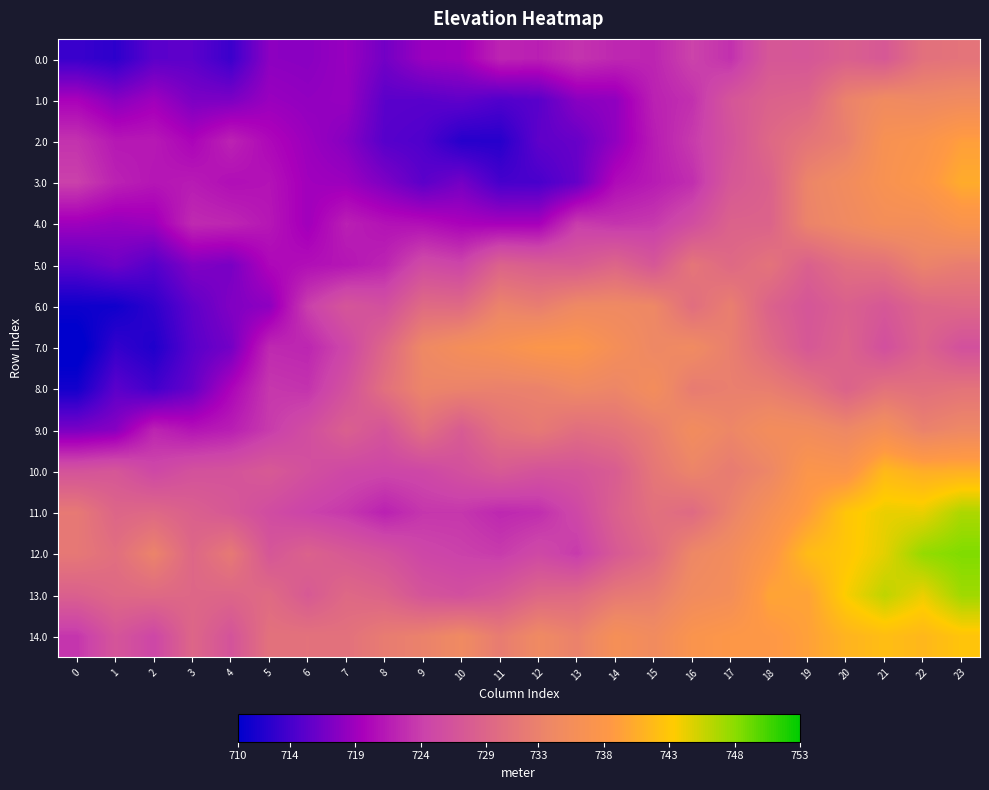

Reading right to left, list all the values displayed in this chart.

0.0: 23=731.0	22=730.6	21=727.2	20=728.2	19=726.9	18=727.0	17=723.0	16=724.3	15=722.2	14=722.4	13=723.3	12=721.7	11=722.2	10=719.1	9=718.7	8=716.5	7=718.6	6=717.8	5=717.9	4=713.4	3=715.2	2=715.2	1=712.6	0=713.3
1.0: 23=734.7	22=734.2	21=734.7	20=733.1	19=728.9	18=728.5	17=726.8	16=723.0	15=721.9	14=718.2	13=717.8	12=715.1	11=714.7	10=715.5	9=715.1	8=715.2	7=718.5	6=718.2	5=718.7	4=717.0	3=717.0	2=719.0	1=717.7	0=719.6
2.0: 23=739.2	22=737.3	21=736.6	20=732.7	19=731.2	18=729.4	17=726.4	16=723.7	15=721.5	14=718.2	13=715.9	12=715.4	11=712.3	10=712.2	9=714.5	8=715.0	7=717.6	6=718.8	5=720.1	4=722.1	3=719.8	2=721.4	1=721.3	0=723.2
3.0: 23=740.4	22=738.0	21=736.7	20=734.9	19=733.5	18=728.5	17=727.1	16=722.8	15=721.5	14=720.3	13=715.8	12=714.2	11=714.0	10=716.6	9=715.2	8=717.1	7=718.8	6=719.1	5=720.9	4=720.6	3=721.5	2=721.1	1=722.0	0=724.2
4.0: 23=737.3	22=735.6	21=735.7	20=734.5	19=733.3	18=728.7	17=728.6	16=725.7	15=723.6	14=723.2	13=723.9	12=719.4	11=719.4	10=719.7	9=720.6	8=720.9	7=721.8	6=719.1	5=721.2	4=722.3	3=722.6	2=718.9	1=718.4	0=719.0
5.0: 23=732.4	22=733.2	21=730.8	20=730.4	19=728.3	18=731.0	17=729.5	16=731.3	15=727.0	14=729.1	13=727.6	12=728.0	11=728.7	10=724.6	9=725.3	8=722.1	7=721.1	6=720.6	5=720.1	4=716.9	3=717.3	2=714.8	1=716.3	0=715.2
6.0: 23=729.5	22=729.1	21=727.1	20=728.3	19=726.8	18=728.6	17=732.6	16=730.2	15=733.9	14=734.3	13=734.3	12=732.4	11=733.3	10=729.6	9=729.9	8=726.0	7=726.9	6=724.0	5=718.0	4=717.3	3=715.4	2=712.7	1=710.9	0=710.8
7.0: 23=726.1	22=728.6	21=725.9	20=728.7	19=727.1	18=729.8	17=732.6	16=734.6	15=734.0	14=735.8	13=737.9	12=737.8	11=736.4	10=735.7	9=734.1	8=729.3	7=724.8	6=722.2	5=722.5	4=716.6	3=715.0	2=711.8	1=713.0	0=709.2
8.0: 23=731.0	22=730.4	21=730.8	20=728.6	19=731.0	18=732.4	17=732.7	16=732.1	15=735.4	14=733.6	13=734.2	12=733.1	11=732.9	10=733.2	9=733.5	8=730.6	7=726.2	6=723.2	5=723.5	4=719.8	3=715.8	2=713.8	1=715.2	0=711.2
9.0: 23=734.0	22=733.0	21=735.7	20=734.0	19=735.1	18=735.4	17=733.7	16=735.1	15=732.4	14=730.9	13=730.2	12=731.9	11=730.8	10=727.6	9=730.5	8=726.6	7=728.3	6=725.8	5=723.7	4=721.7	3=720.9	2=722.1	1=717.7	0=716.9
10.0: 23=740.8	22=740.6	21=741.7	20=737.3	19=737.7	18=733.7	17=732.1	16=733.4	15=731.5	14=727.8	13=726.6	12=726.4	11=727.5	10=726.1	9=724.9	8=724.7	7=725.0	6=726.0	5=727.4	4=726.5	3=726.3	2=724.9	1=727.0	0=726.5
11.0: 23=746.7	22=744.3	21=744.3	20=742.8	19=739.0	18=736.2	17=733.1	16=729.7	15=730.5	14=728.4	13=724.9	12=722.8	11=722.4	10=723.4	9=723.4	8=721.9	7=723.5	6=724.3	5=725.5	4=727.2	3=728.3	2=729.5	1=729.1	0=731.8
12.0: 23=748.4	22=747.6	21=744.5	20=742.9	19=741.9	18=737.9	17=735.2	16=733.9	15=729.7	14=727.3	13=723.7	12=725.1	11=723.7	10=724.2	9=724.7	8=726.4	7=727.4	6=728.6	5=726.9	4=731.9	3=729.2	2=733.3	1=730.3	0=731.7
13.0: 23=747.2	22=744.2	21=746.0	20=743.6	19=739.5	18=739.7	17=735.6	16=734.9	15=732.4	14=731.7	13=729.6	12=729.3	11=727.2	10=726.0	9=726.6	8=728.8	7=729.5	6=727.4	5=729.8	4=729.1	3=729.3	2=729.6	1=729.5	0=728.3
14.0: 23=742.7	22=741.5	21=742.0	20=741.1	19=739.4	18=738.4	17=738.1	16=737.3	15=734.9	14=736.0	13=733.0	12=734.4	11=732.2	10=734.4	9=733.0	8=732.2	7=730.7	6=730.8	5=730.8	4=726.5	3=729.2	2=724.8	1=726.8	0=723.3